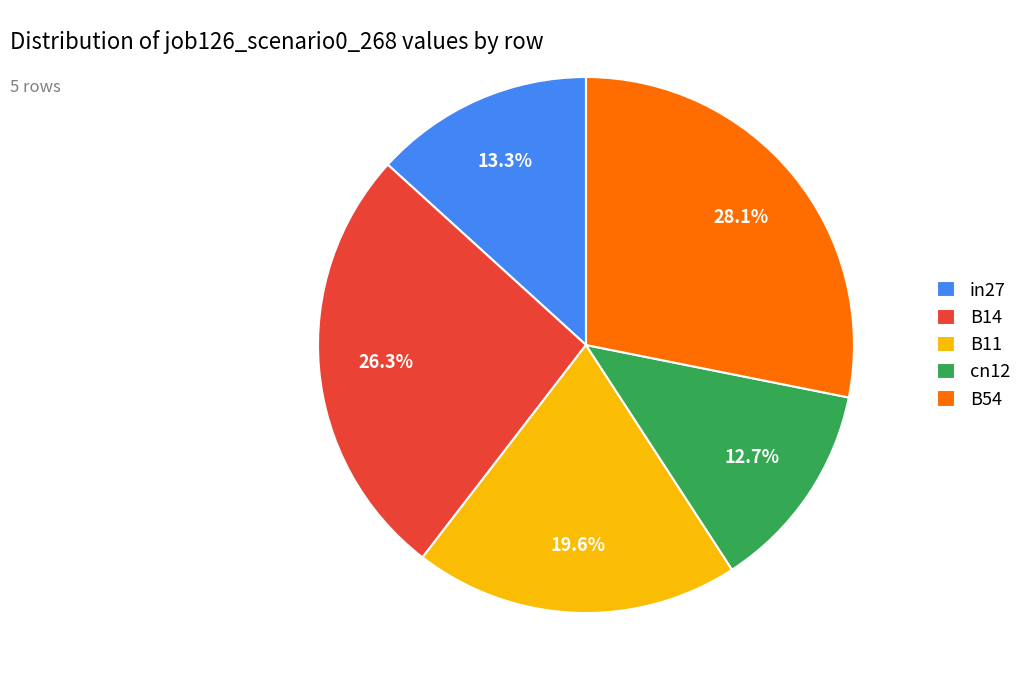

To the nearest percent, what is the average slice percentage?

20%